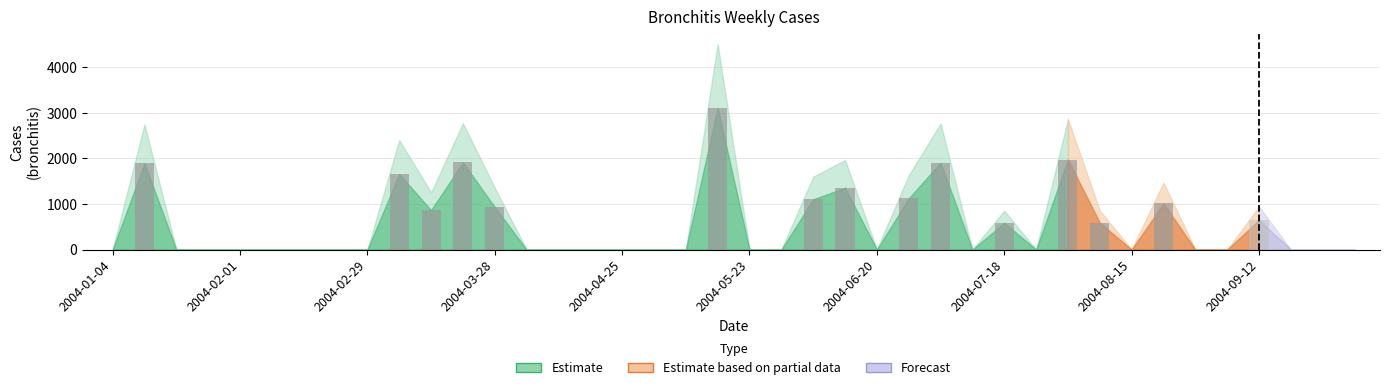

What is the sum of all values?

20690.2